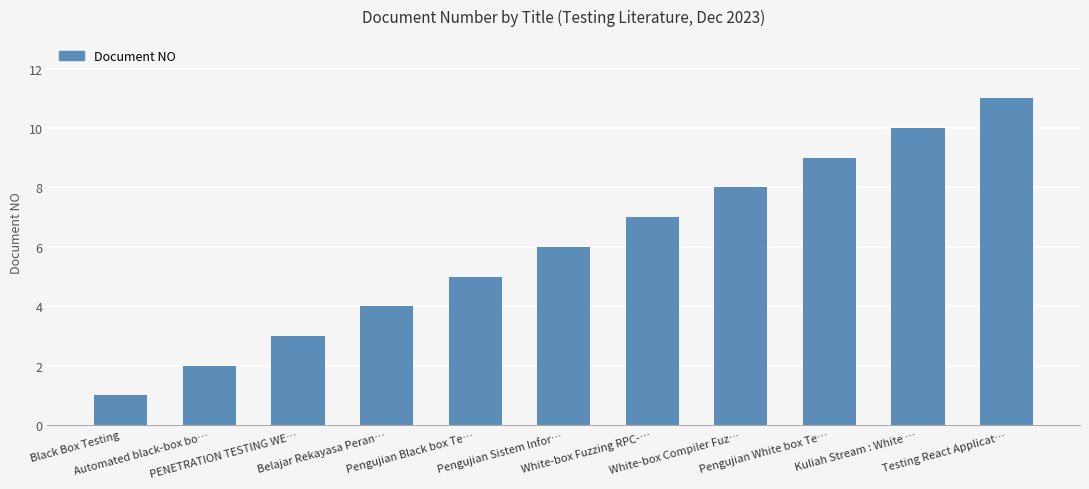

Reading left to right, transcribe all the data shown in this chart.

1	2	3	4	5	6	7	8	9	10	11